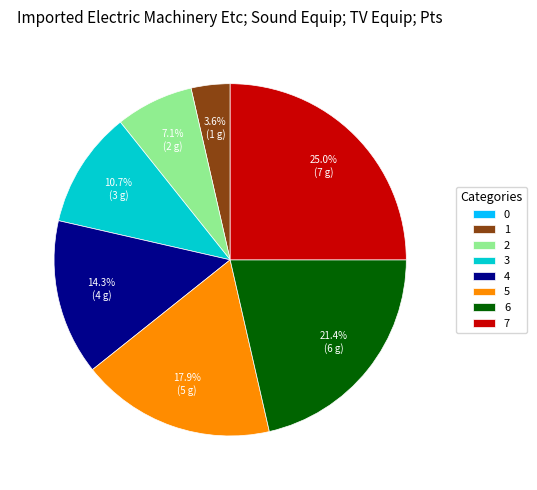

Is it true that 5 is 26% of the pie?

False